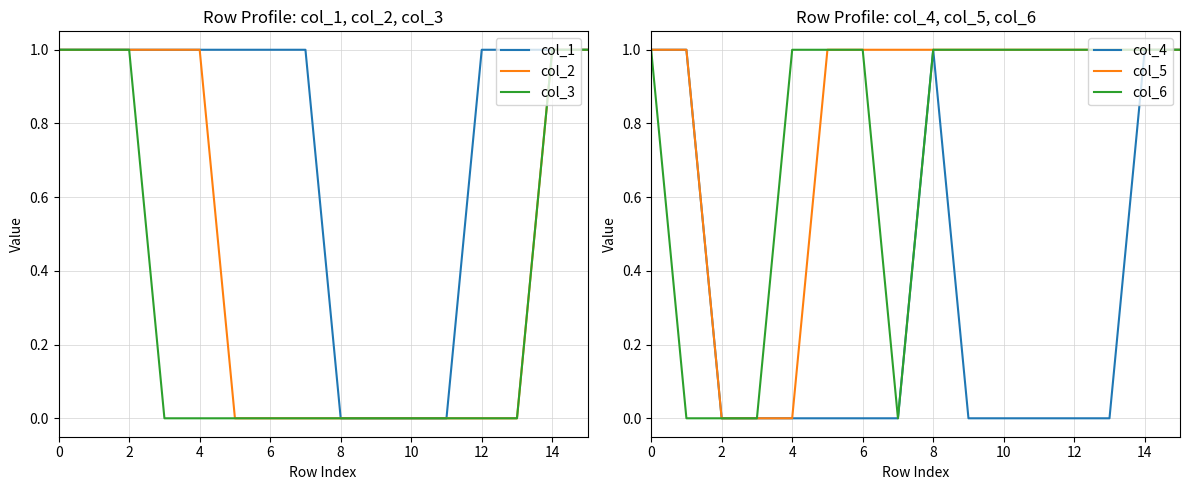

Is it true that col_3 equals 0 at 2?

False